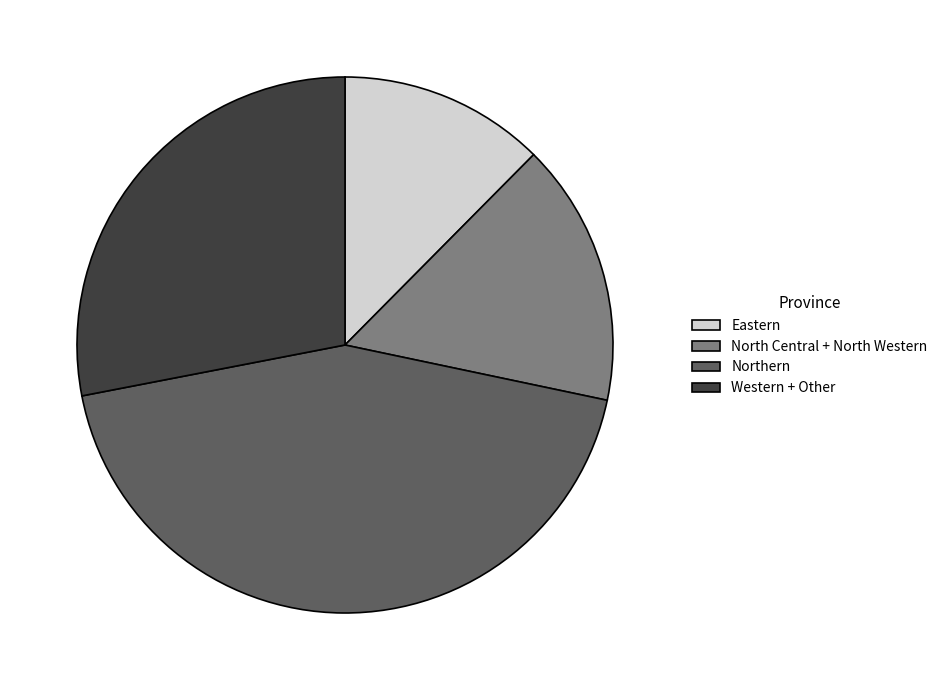

Which has a higher value, North Central + North Western or Eastern?

North Central + North Western